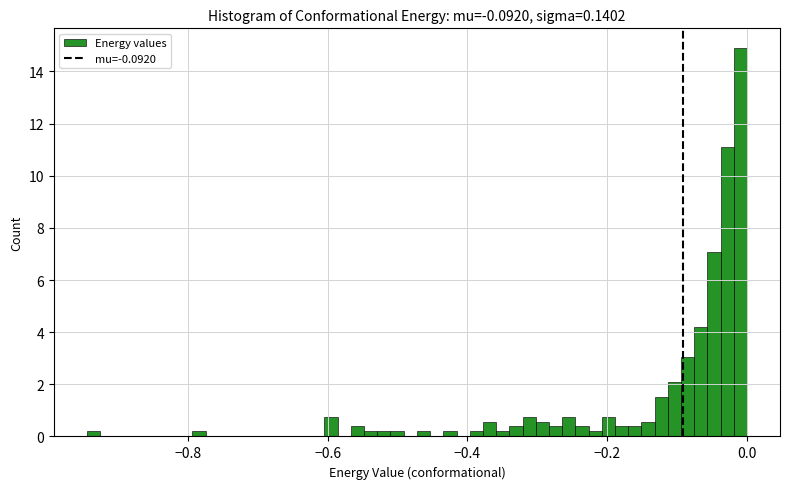

Around what value on the x-axis is the tallest bar? Give the approximate position of its centre, as read against the axis.

0.00